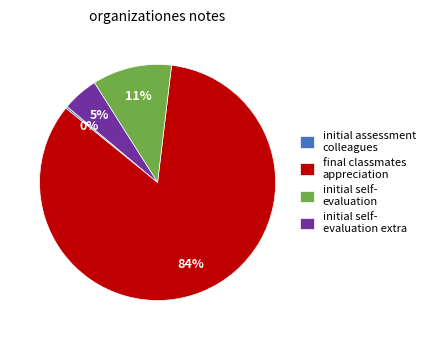

True or false: initial self- evaluation accounts for 16% of the total.

False